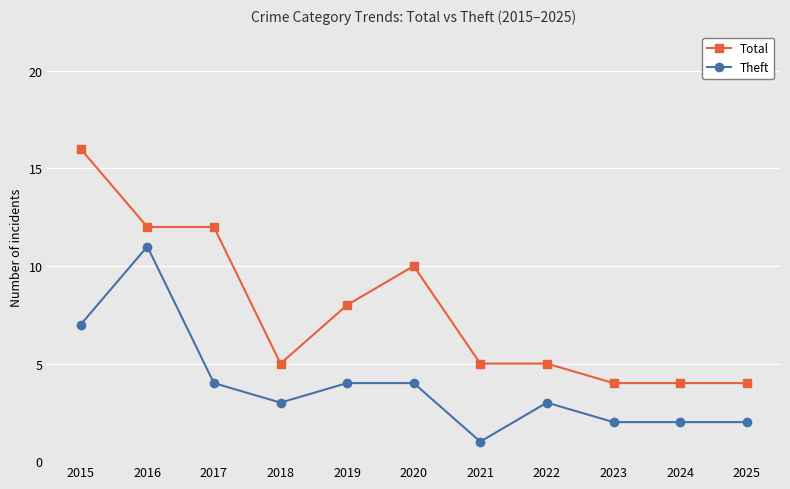

What is the sum of all Theft values?

43